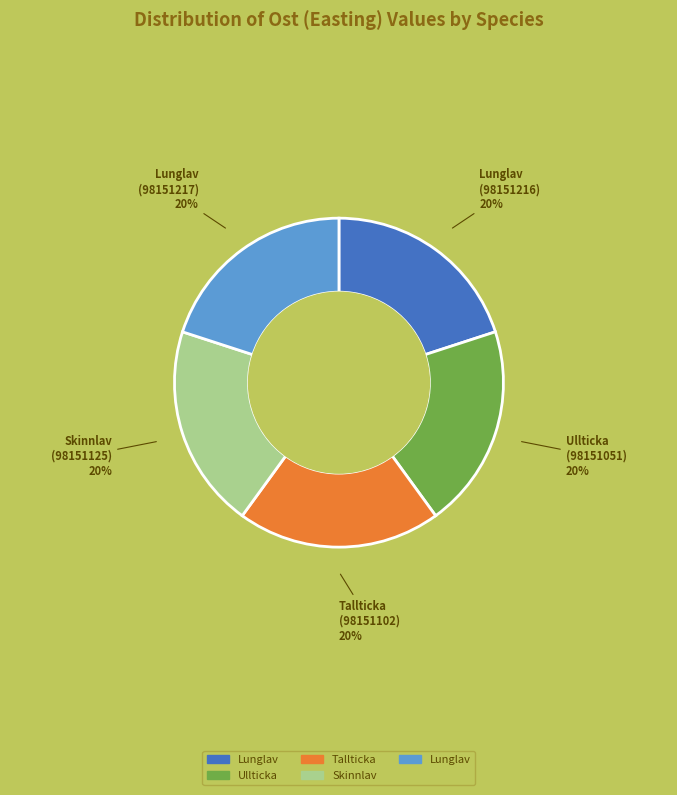

To the nearest percent, what is the average slice percentage?

20%